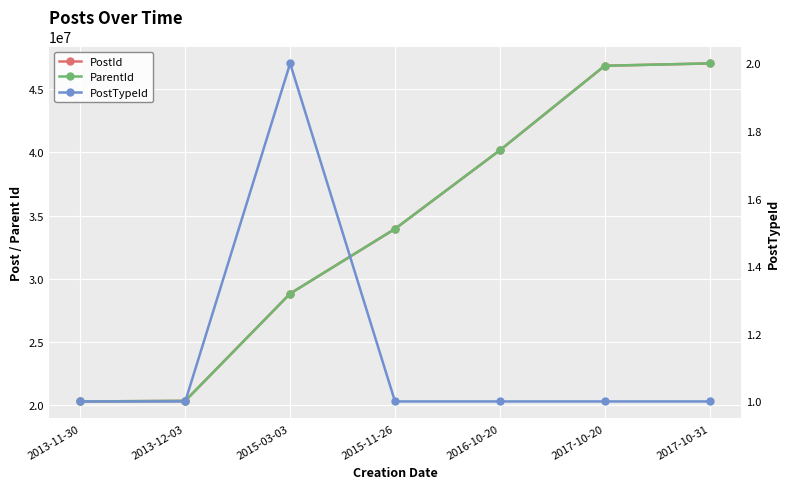

How many lines are shown in the chart?

3